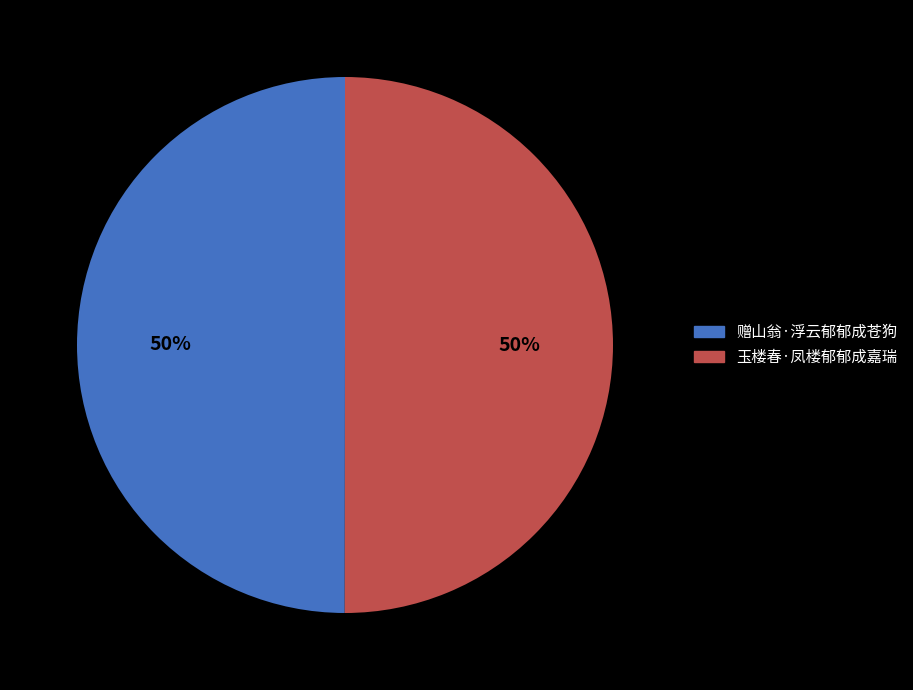

What is the ratio of the value at 赠山翁·浮云郁郁成苍狗 to the value at 玉楼春·凤楼郁郁成嘉瑞?

1.0